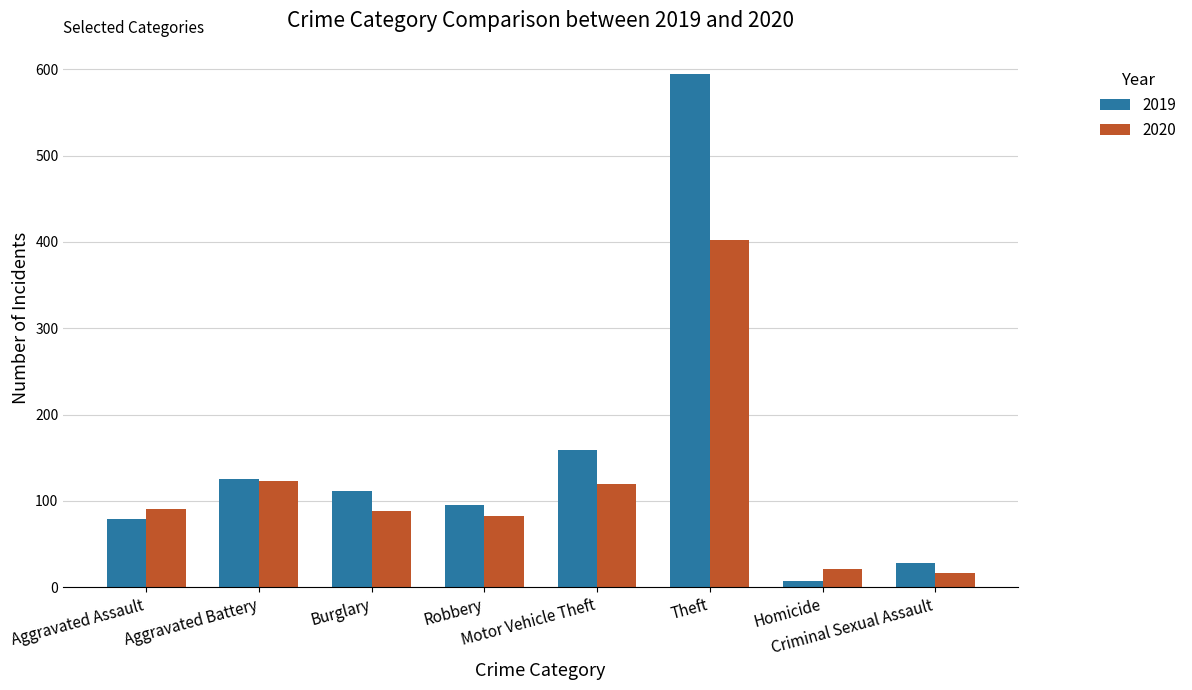

How many bars are there in total?

16